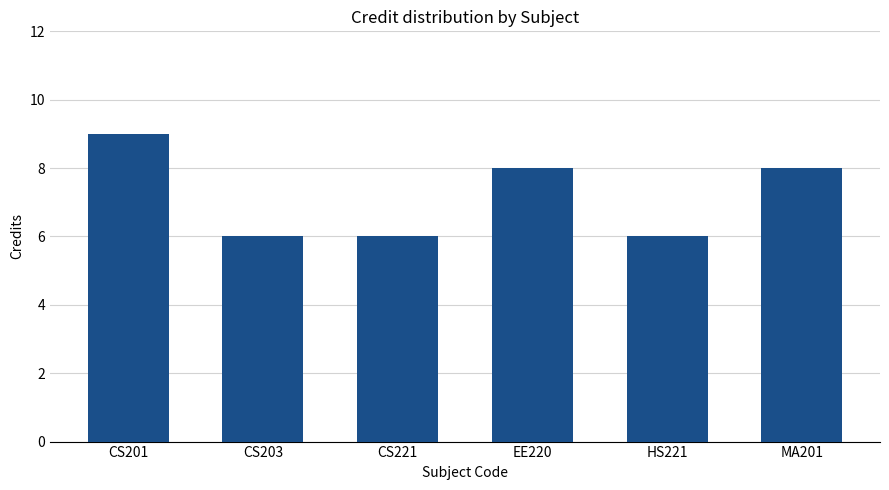

What is the approximate value at CS203?

6